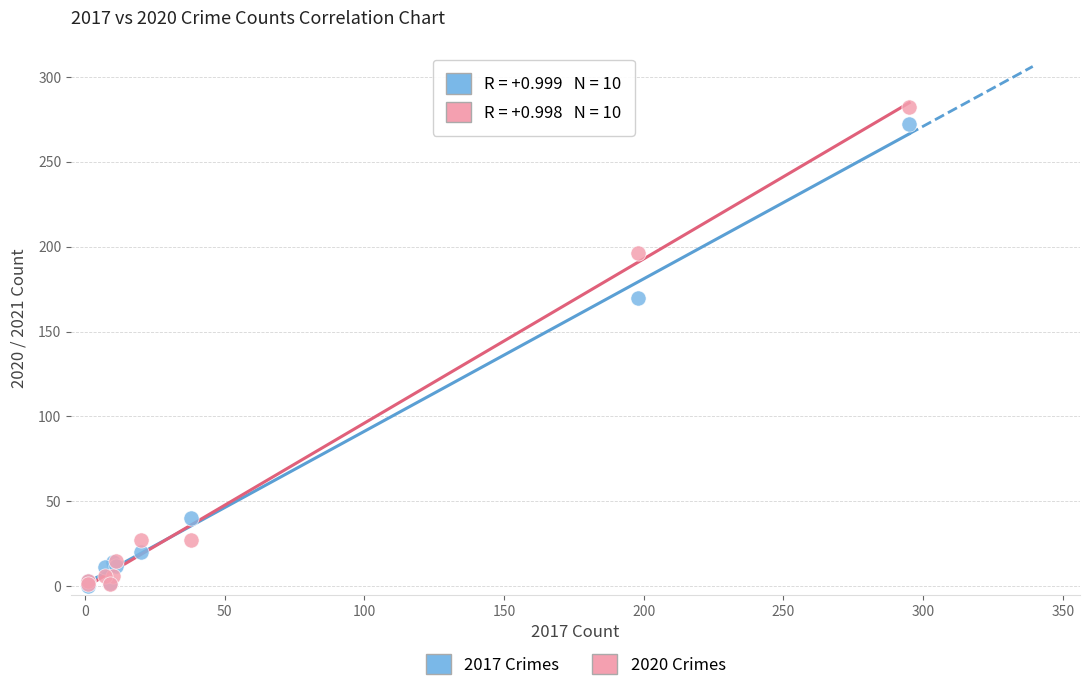

Across all series, what Y value is closest to 141?

170